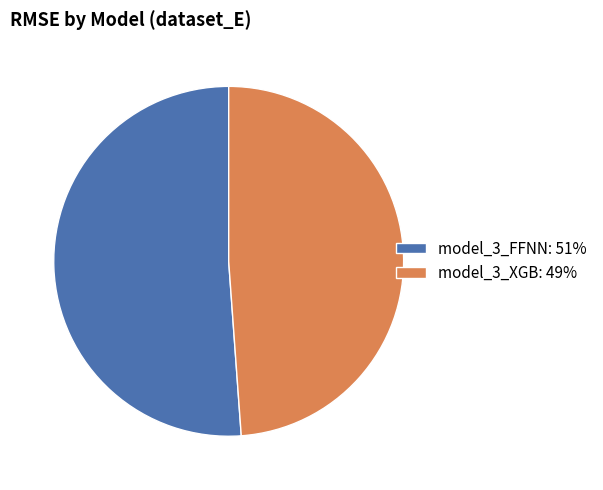

Is it true that model_3_XGB is 41% of the pie?

False